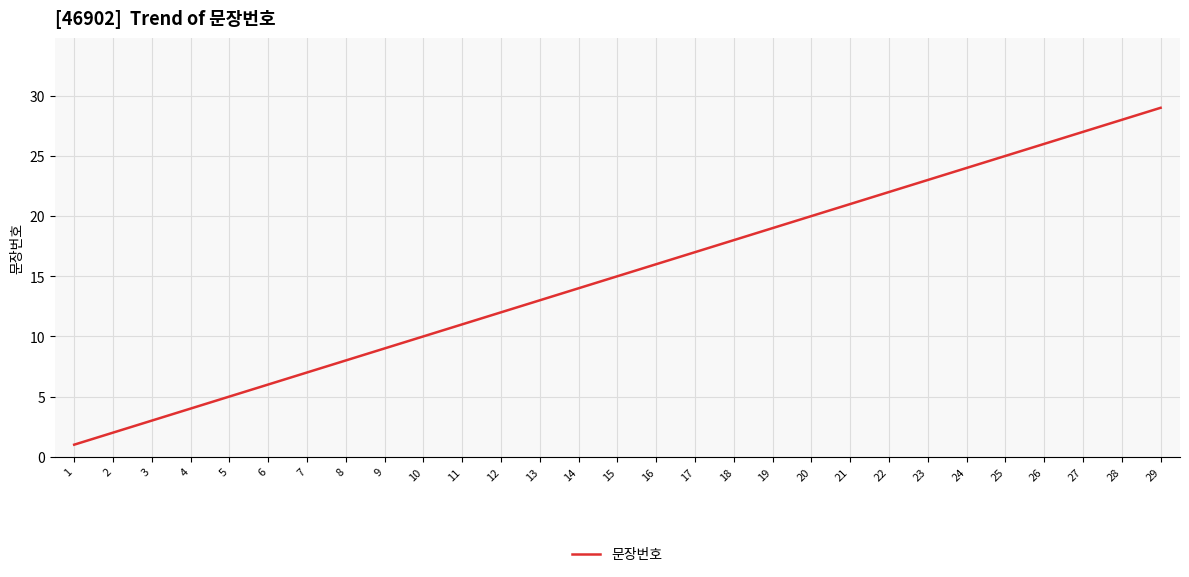

What is the ratio of the value at 15 to the value at 16?

0.9